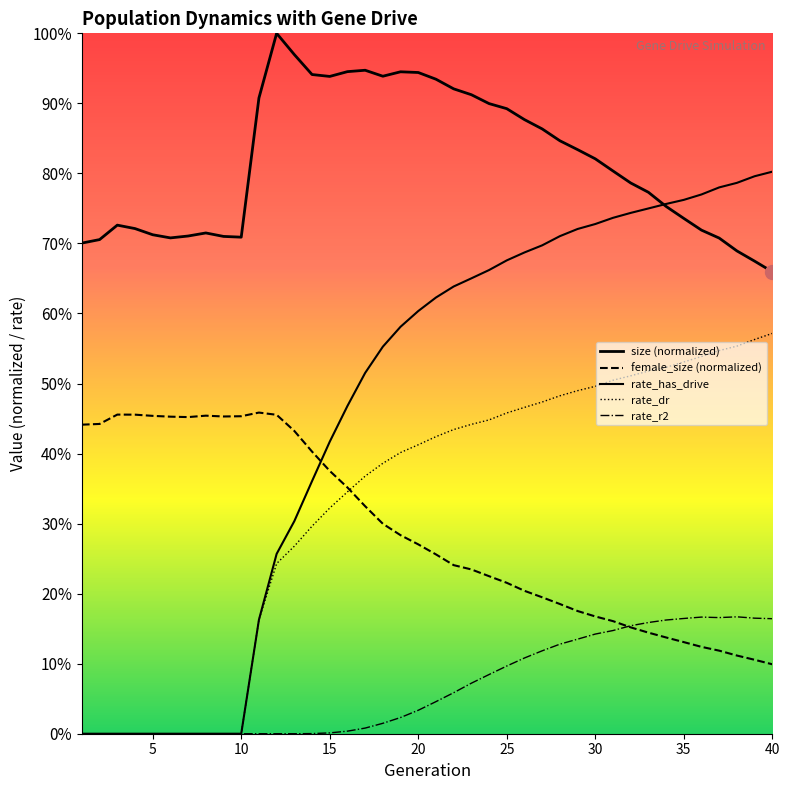

How many times do female_size (normalized) and rate_r2 cross each other?

1